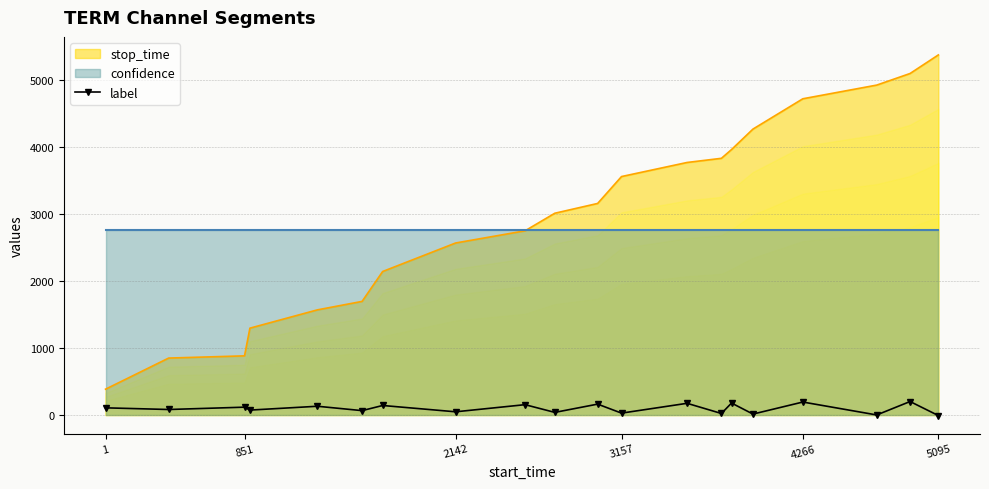

True or false: stop_time and label cross at least once.

False